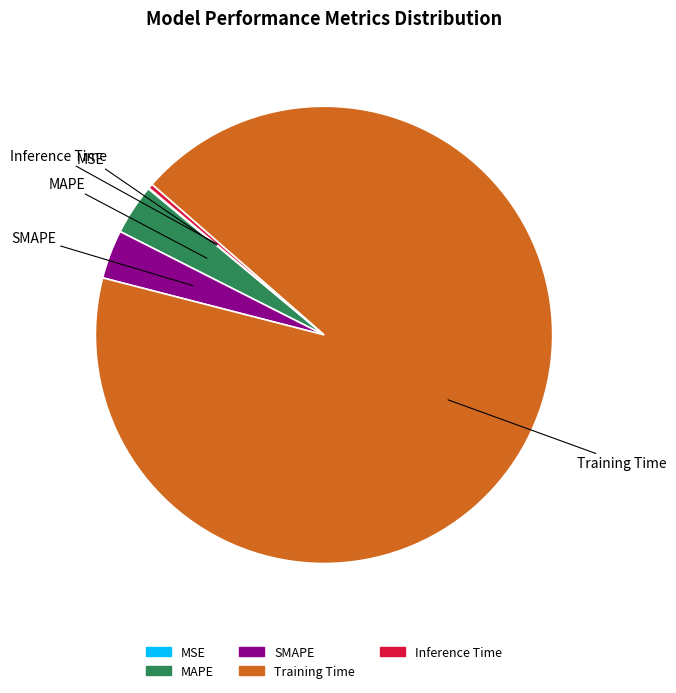

The Inference Time slice represents 0% of the pie. True or false?

True